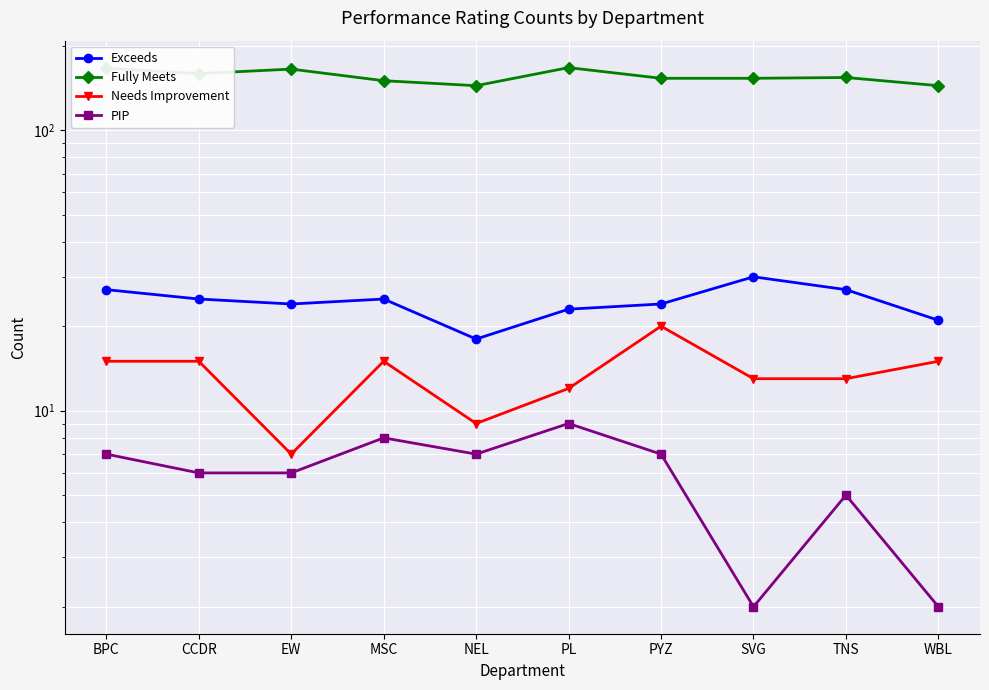

Where is the first local maximum for Exceeds?

MSC